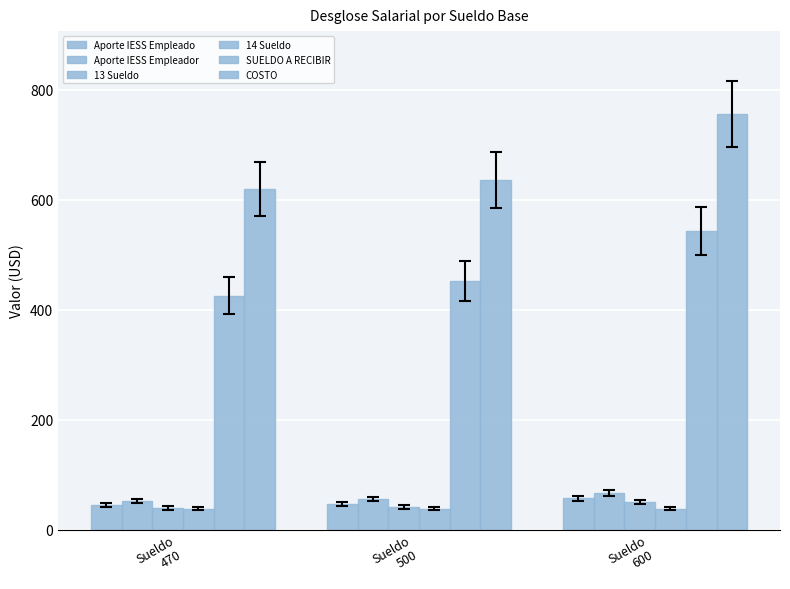

Which has a higher value, Sueldo
500 or Sueldo
470?

Sueldo
500